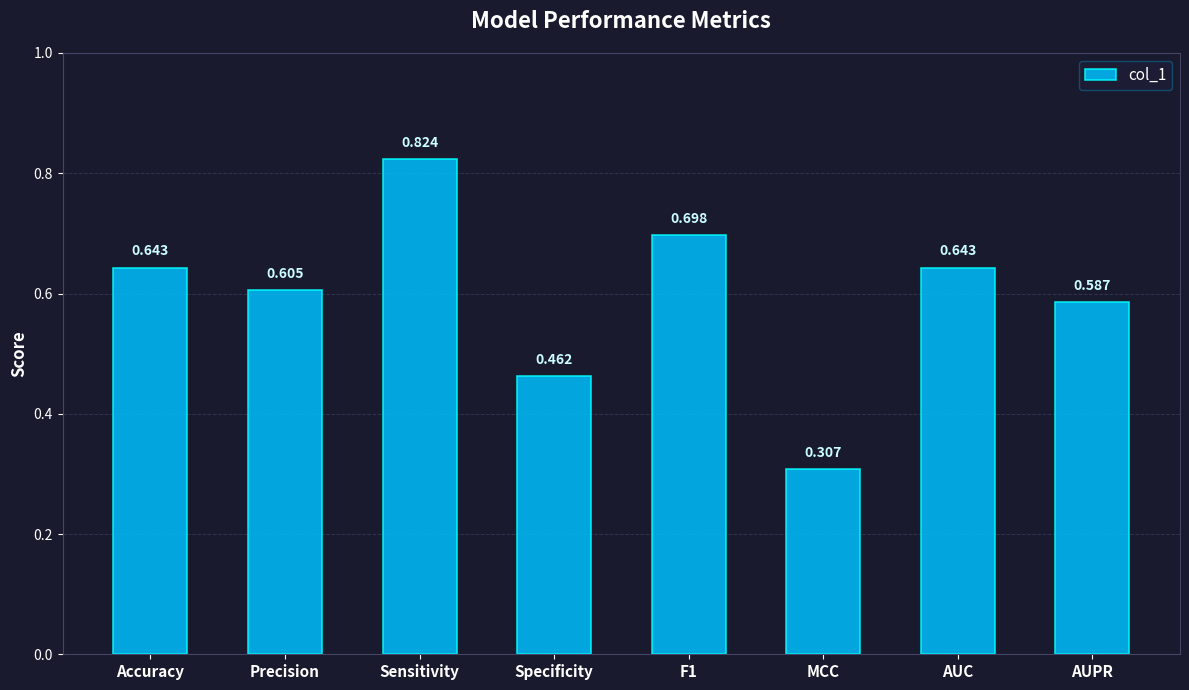

What is the label of the 8th bar from the left?

AUPR